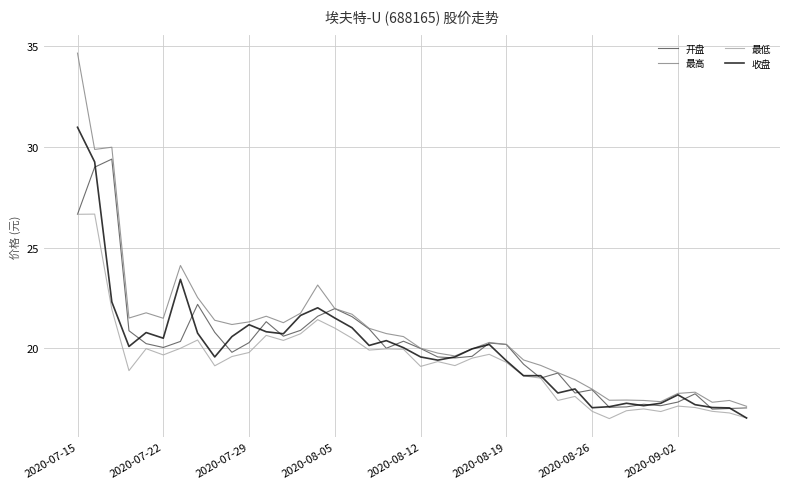

What is the highest value of the 最高 series?

34.7